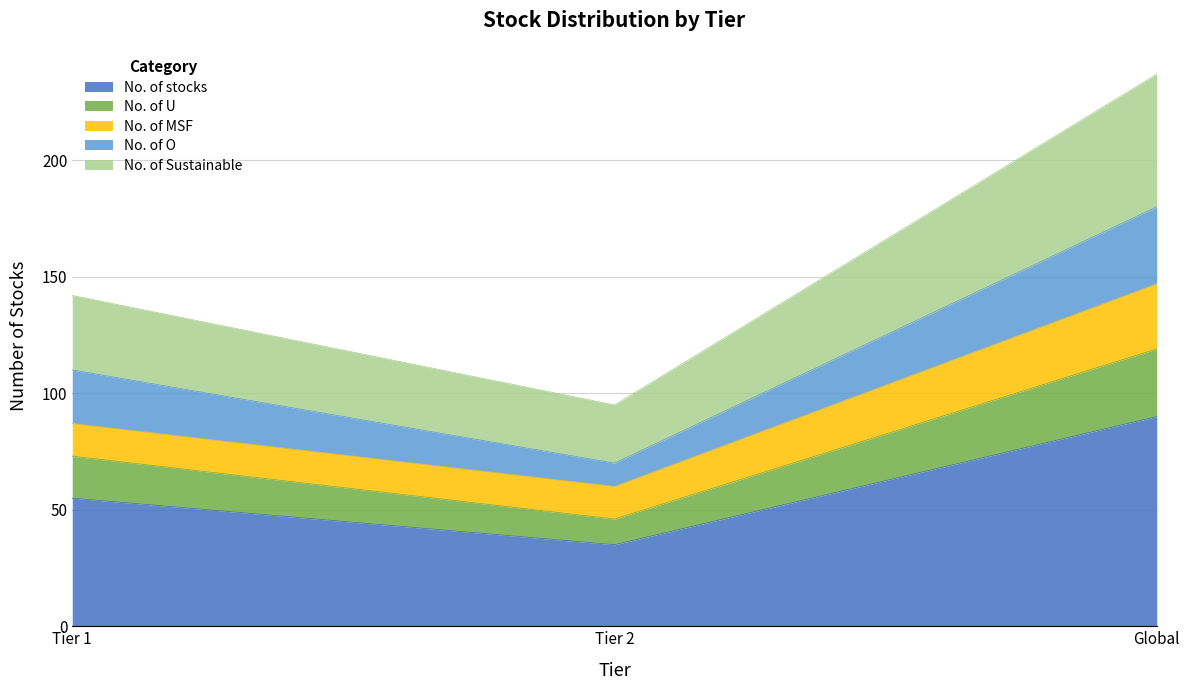

Reading left to right, what are the values for No. of stocks?

55	35	90